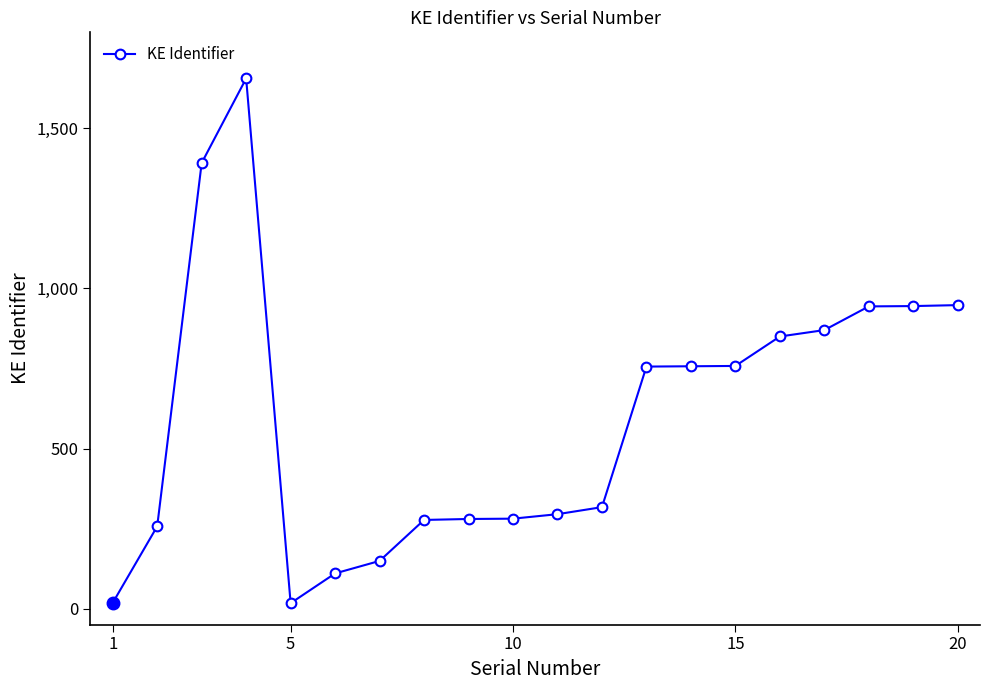

What is the maximum value shown in the chart?

1656